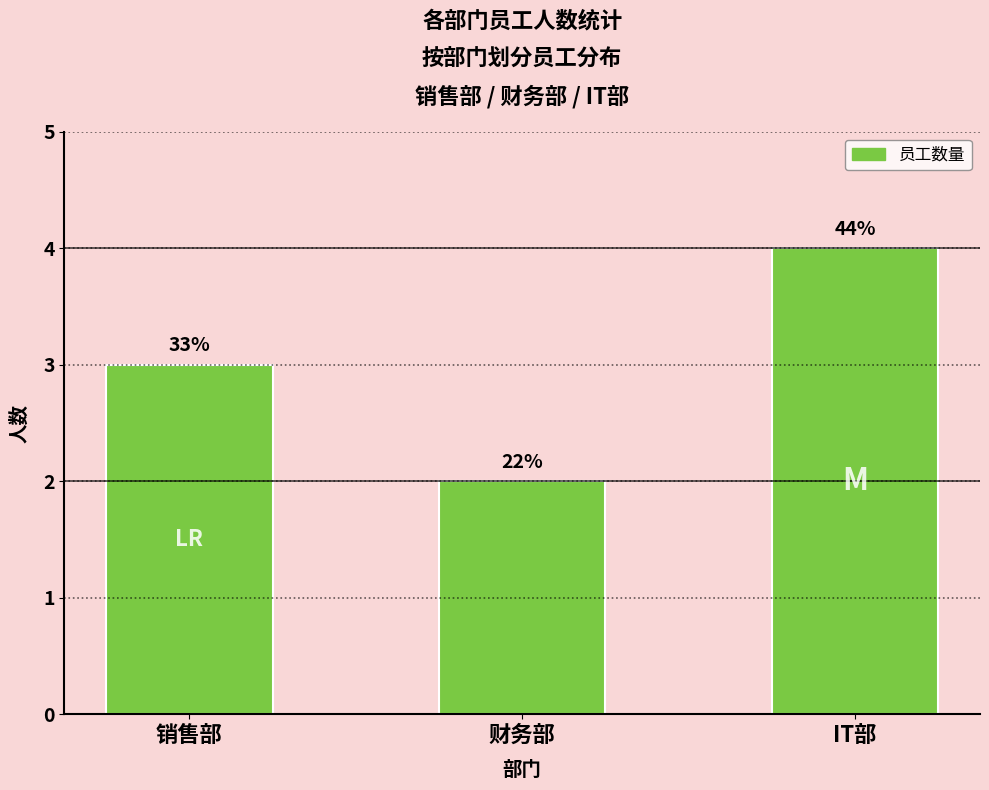

What is the minimum value shown in the chart?

2